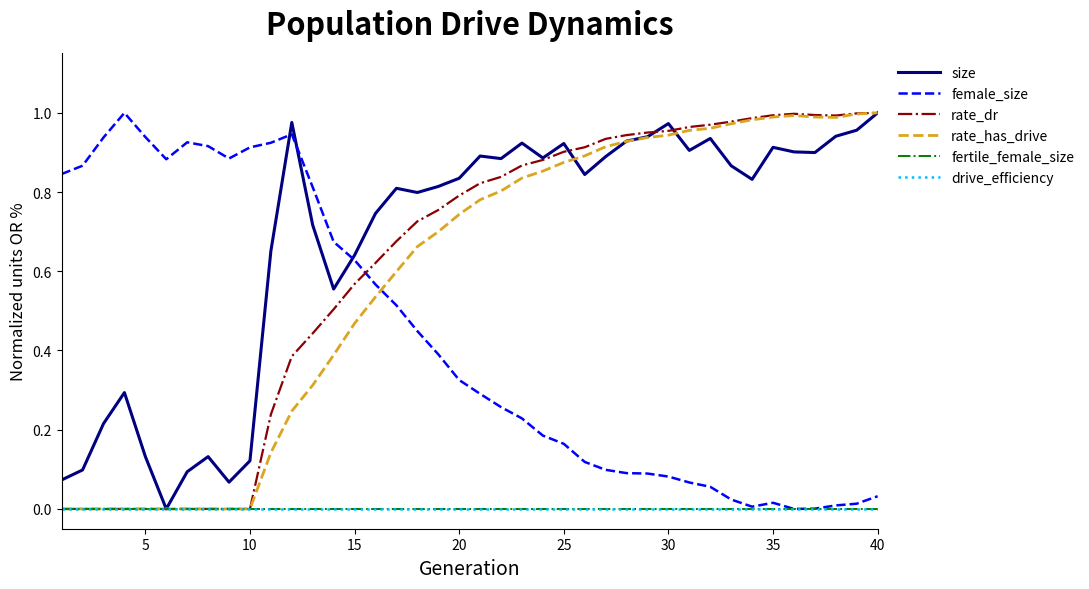

At which category does the chart reach its peak across all series?

40